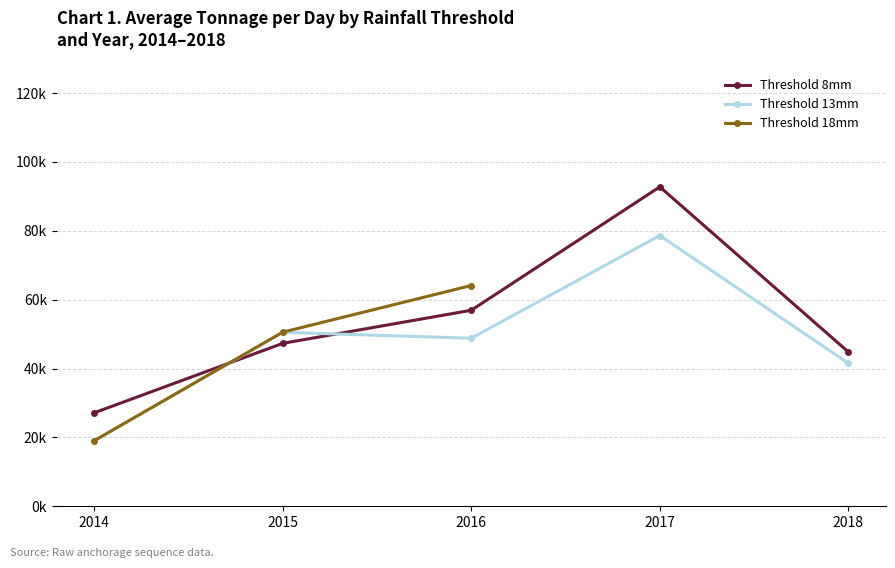

Which series has the largest total across all categories?

Threshold 8mm